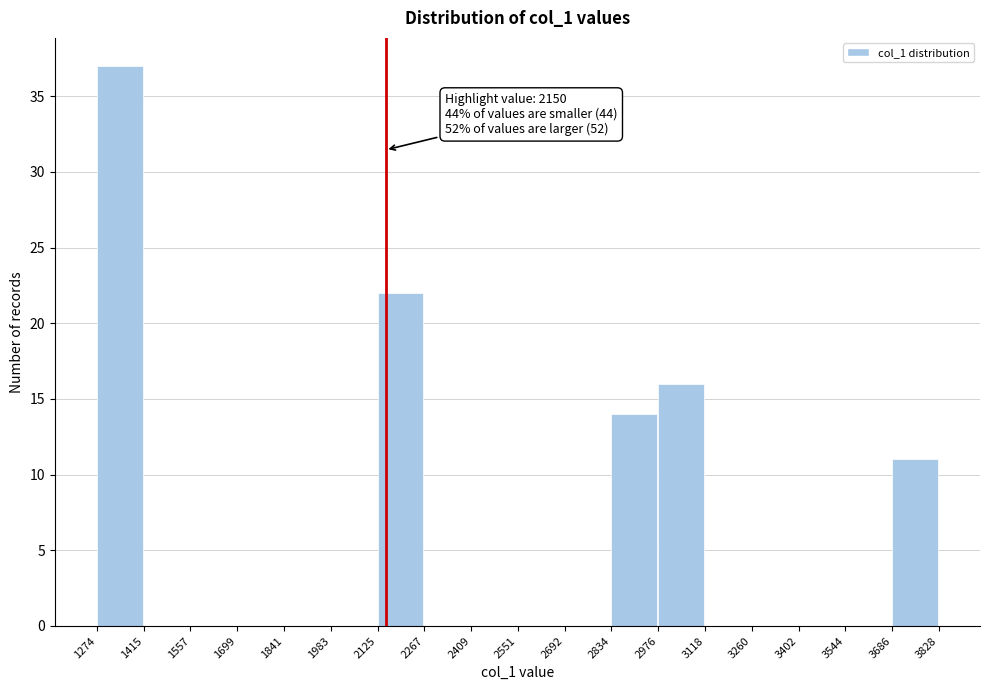

Which range on the x-axis has the tallest bar?

1274 to 1415